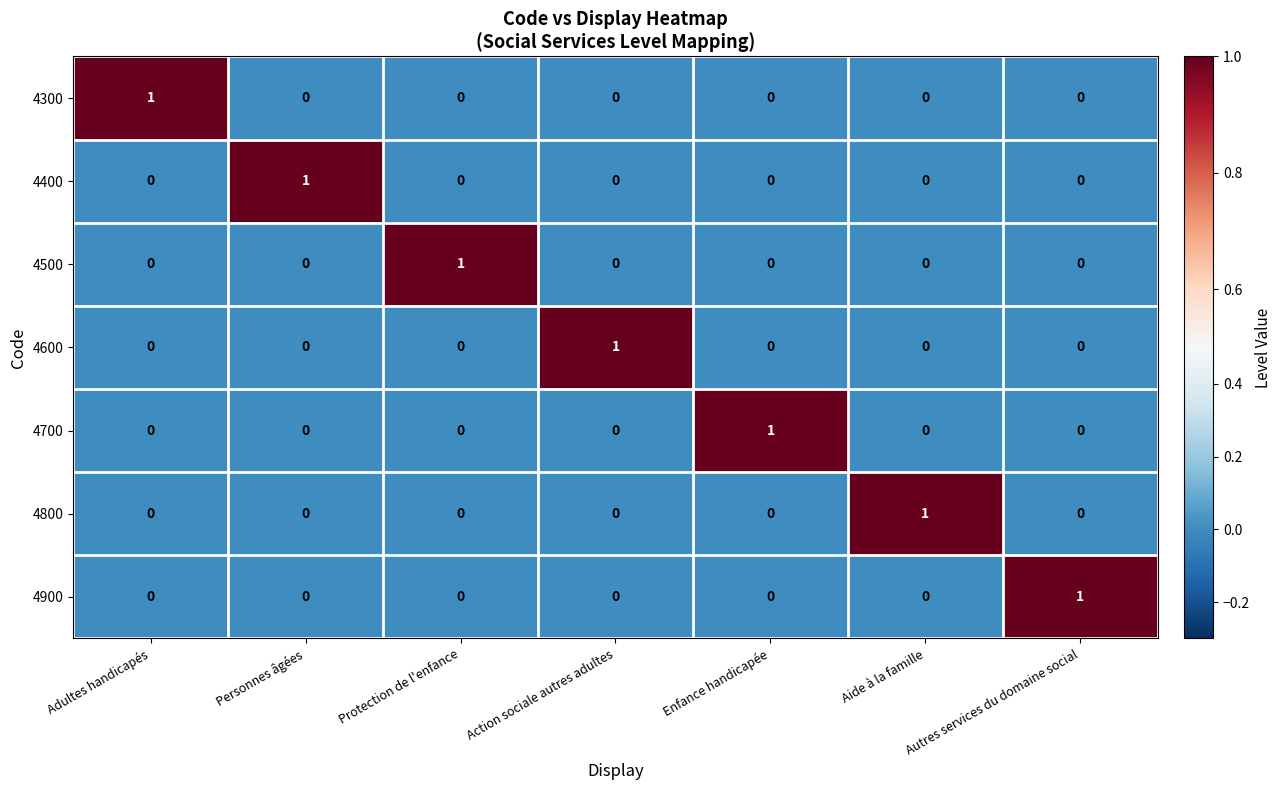

How many distinct data groups are displayed?

7